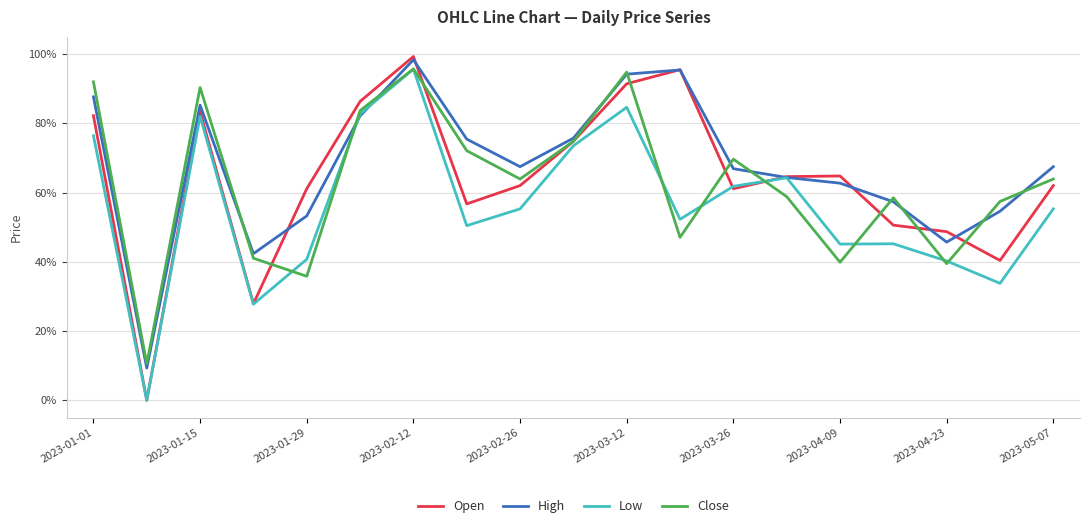

Is this an area chart (filled region under the line)?

No